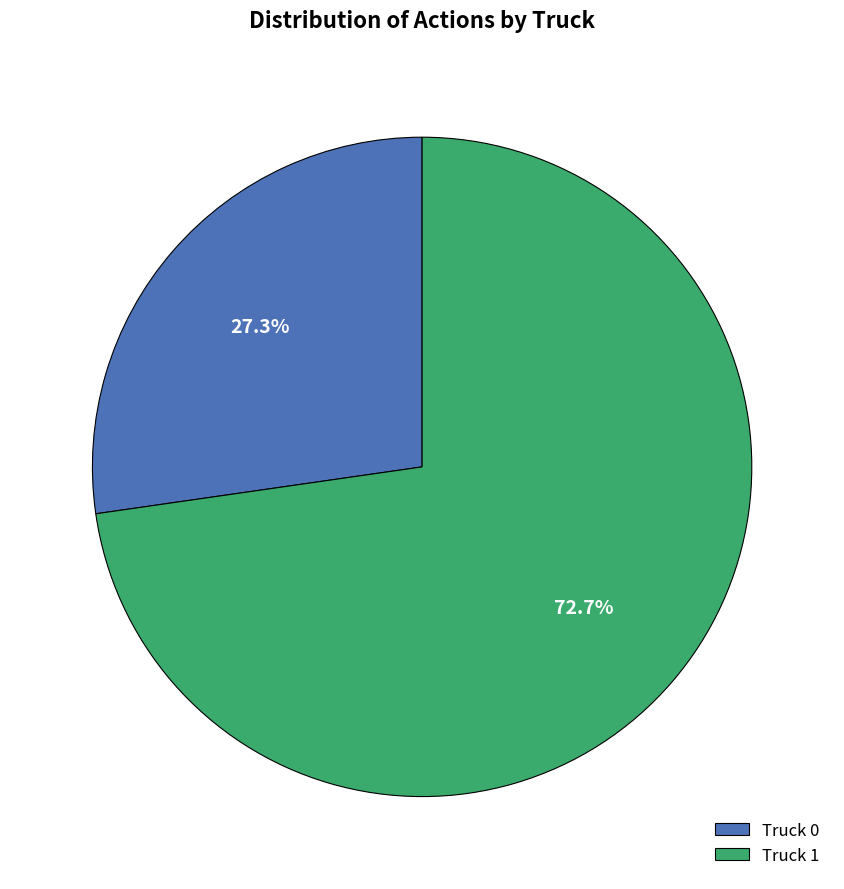

Which slice is the smallest?

Truck 0